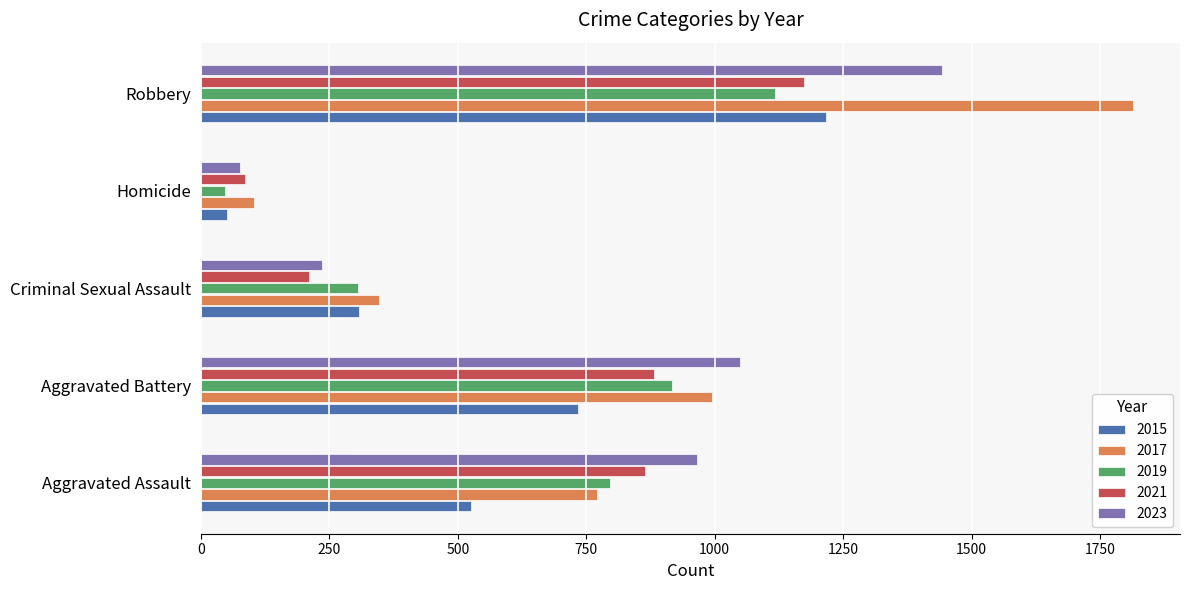

At which label does 2017 reach its peak?

Robbery